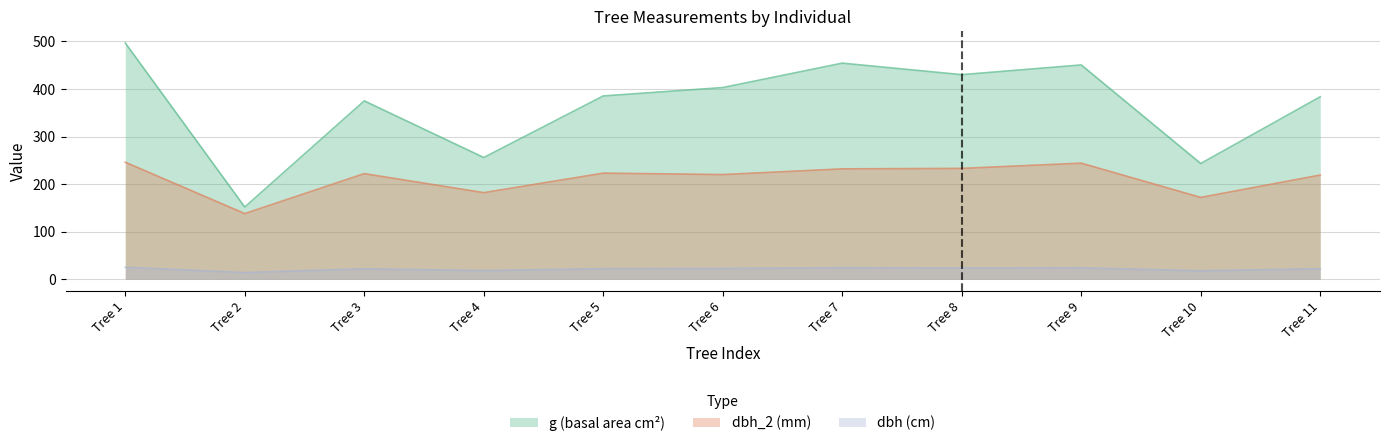

What is the value of the g point at the 10th from the left?

243.3